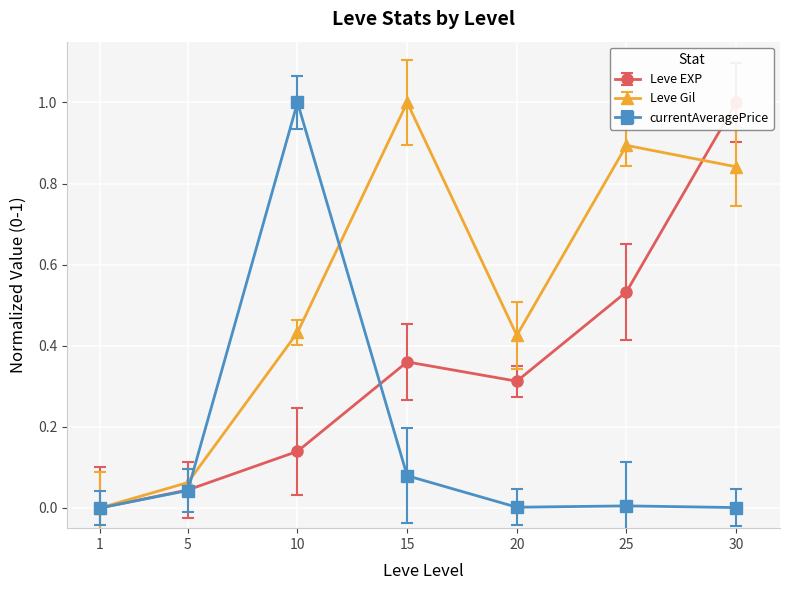

Which series ends up on top after the final intersection of Leve EXP and Leve Gil?

Leve EXP